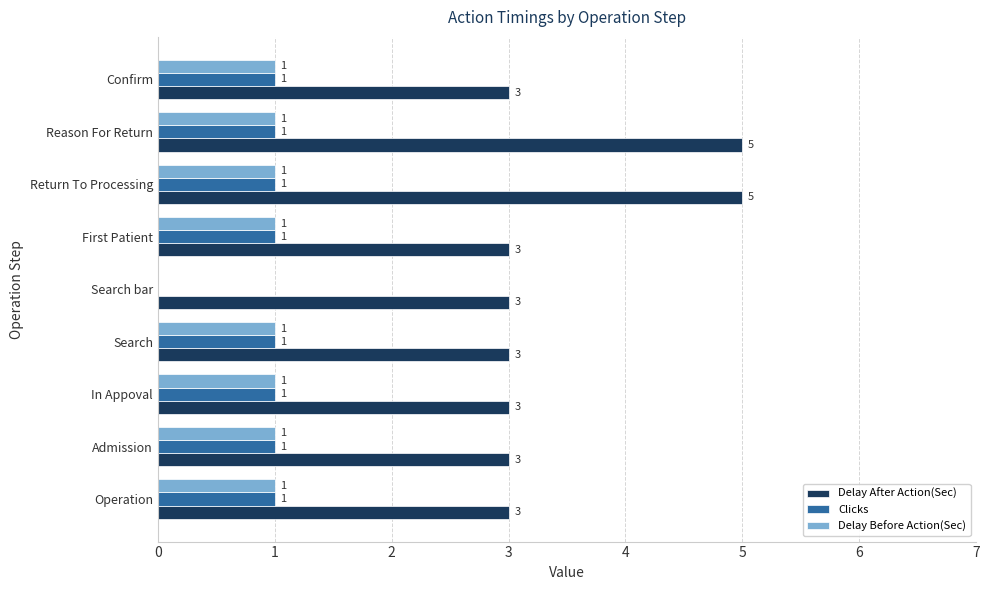

What is the sum of the Delay After Action(Sec) values at First Patient and Search bar?

6